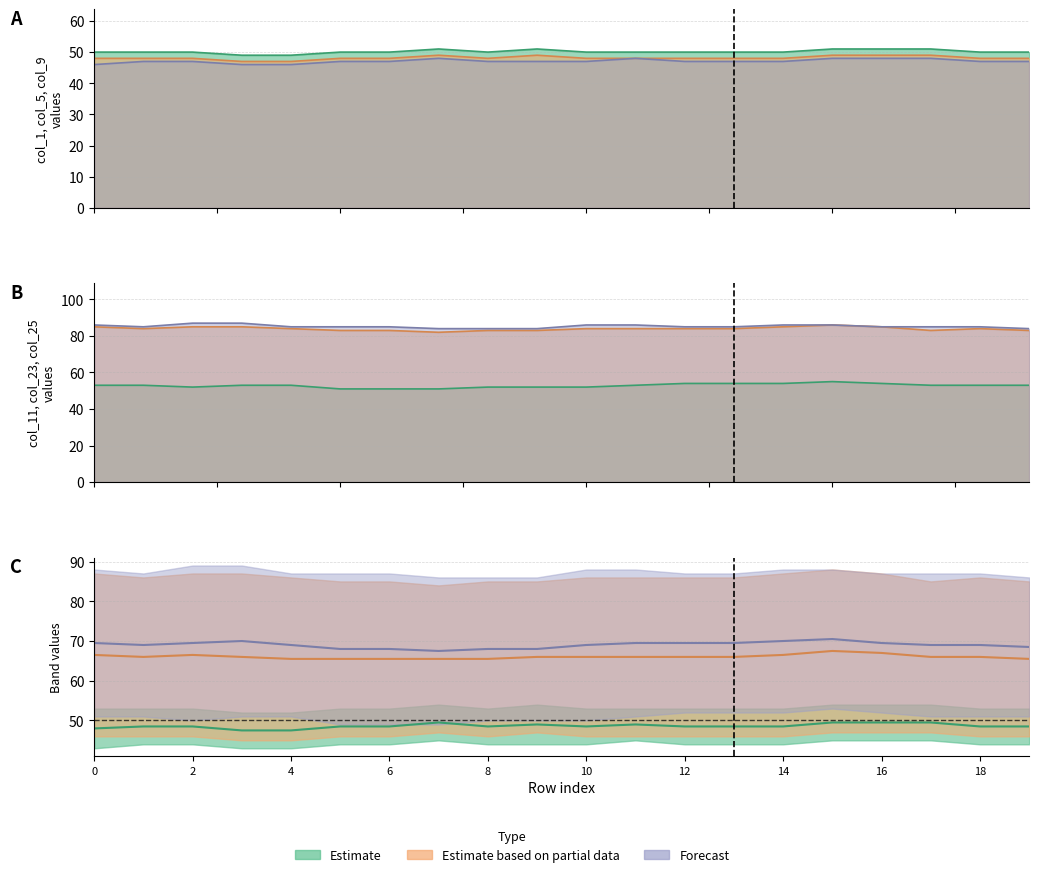

What is the sum of the col_1 values at 1 and 0?

100